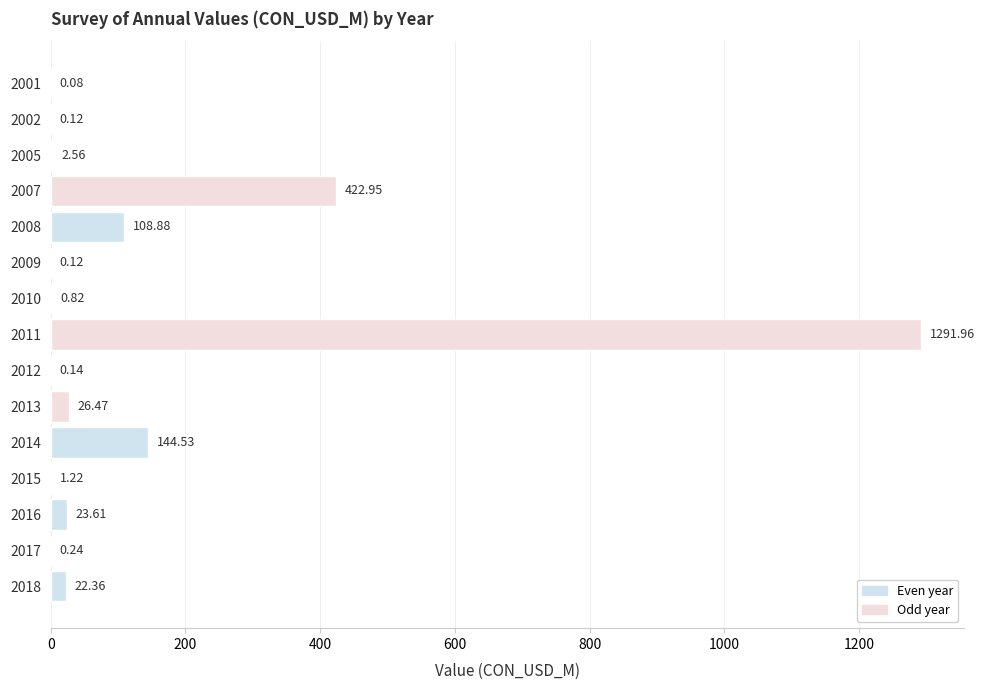

At which label is the value closest to 646?

2007